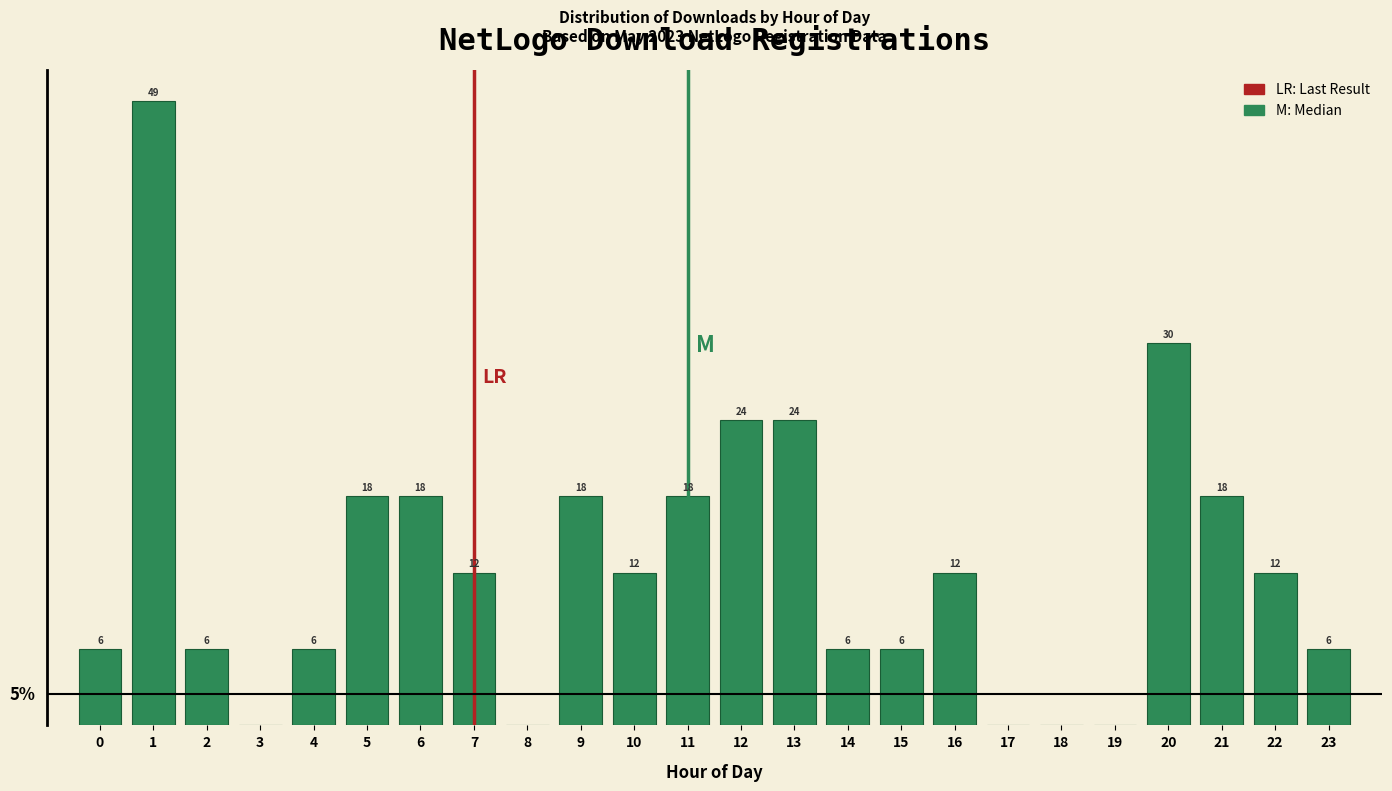

Are the bars horizontal?

No